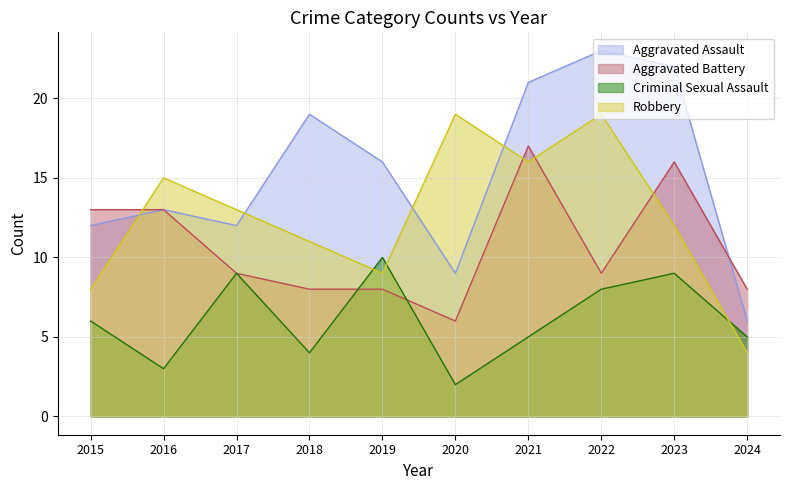

How many intersections are there between Robbery and Aggravated Assault?

4